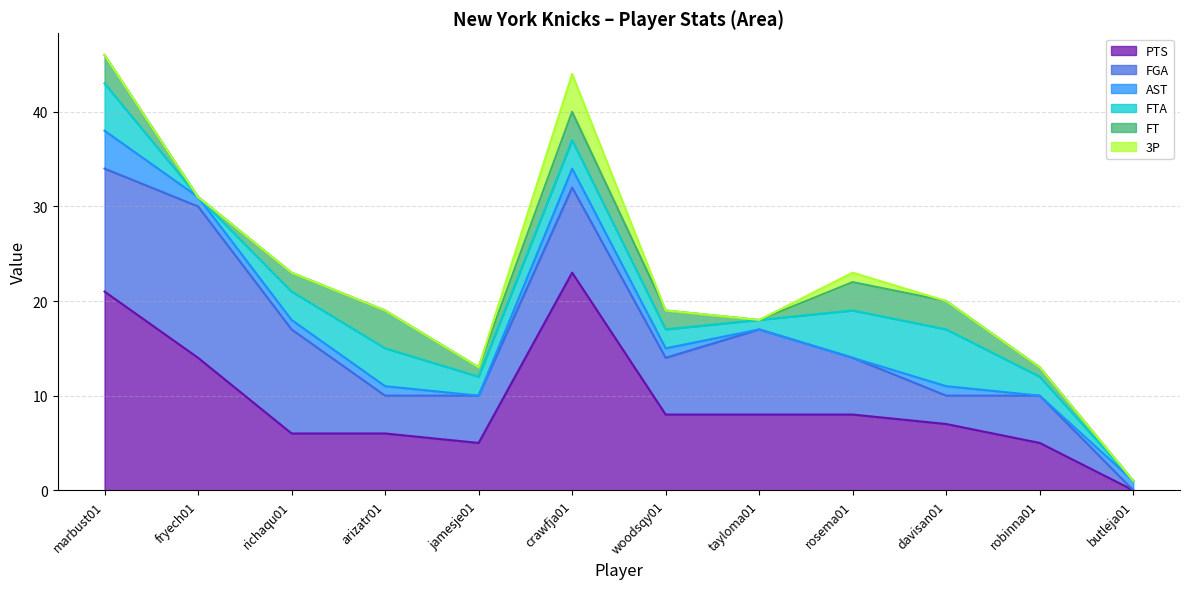

Is the value of 3P at butleja01 greater than the value of FGA at davisan01?

No